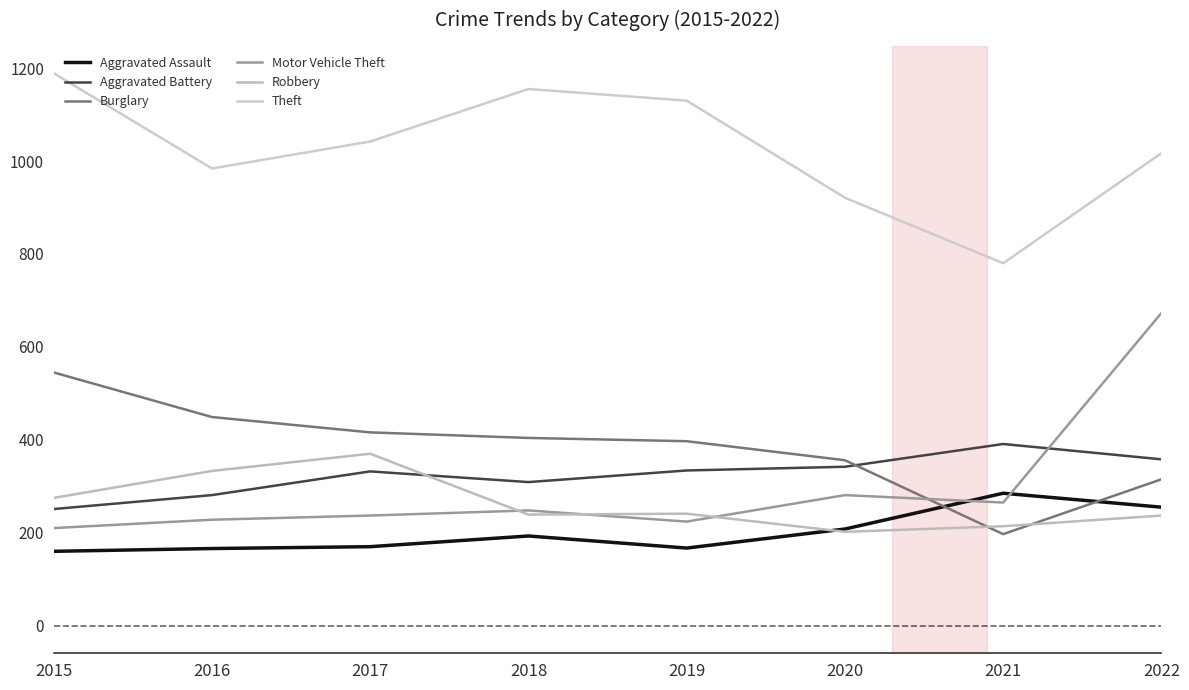

Reading left to right, what are all the values shown in this chart?

Aggravated Assault: 160	166	170	193	167	208	285	255
Aggravated Battery: 251	281	332	309	334	342	391	358
Burglary: 545	449	416	404	397	356	197	315
Motor Vehicle Theft: 210	228	237	248	224	281	265	673
Robbery: 275	333	370	239	241	202	214	237
Theft: 1189	984	1042	1155	1130	921	780	1017